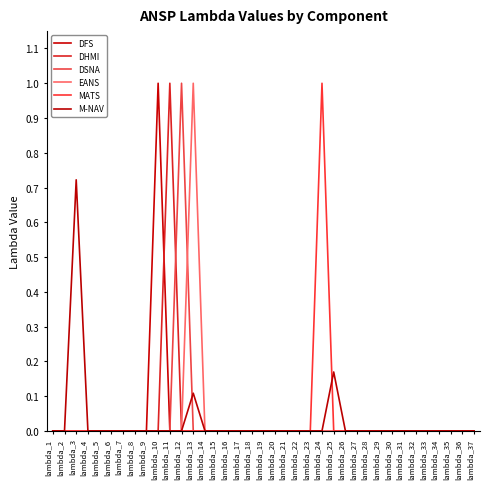

True or false: DHMI has more than 0 points higher than both neighbors.

True